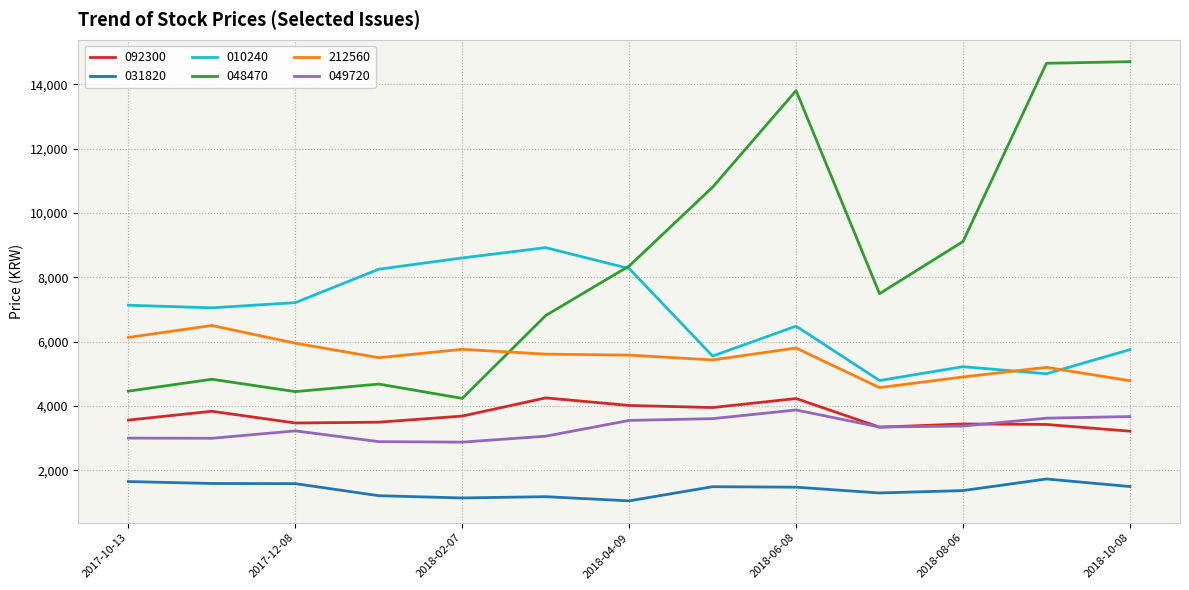

True or false: 010240 and 212560 cross at least once.

True